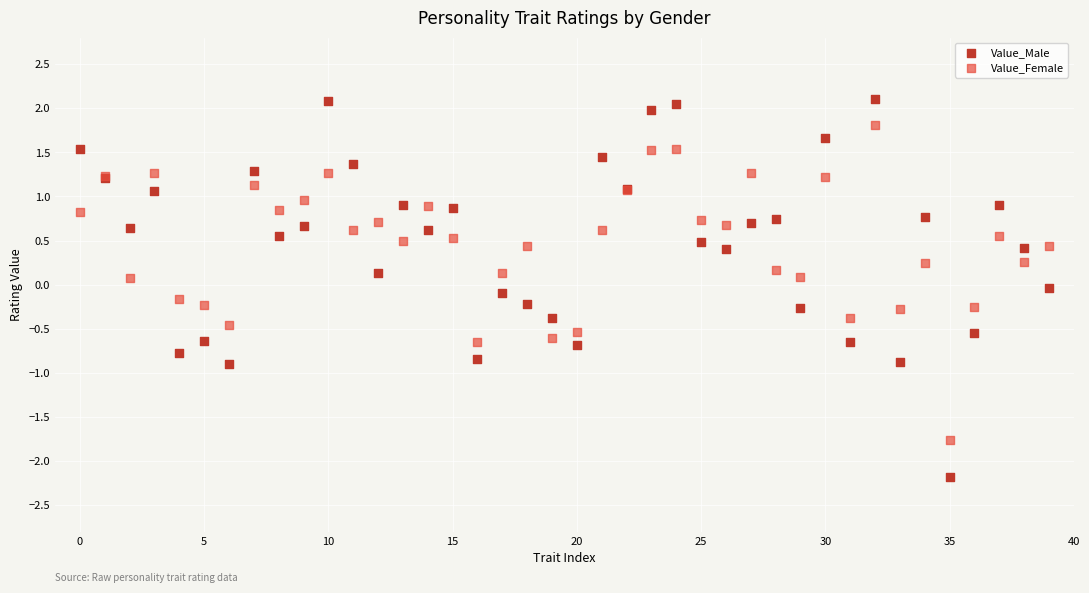

Which series reaches the minimum Y coordinate?

Value_Male